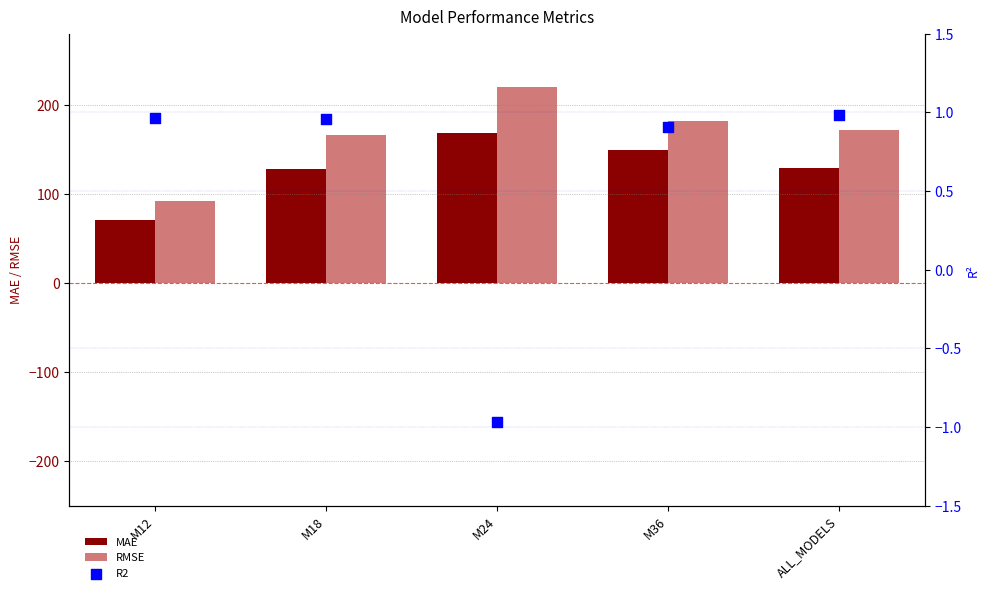

Which series reaches the maximum Y coordinate?

RMSE